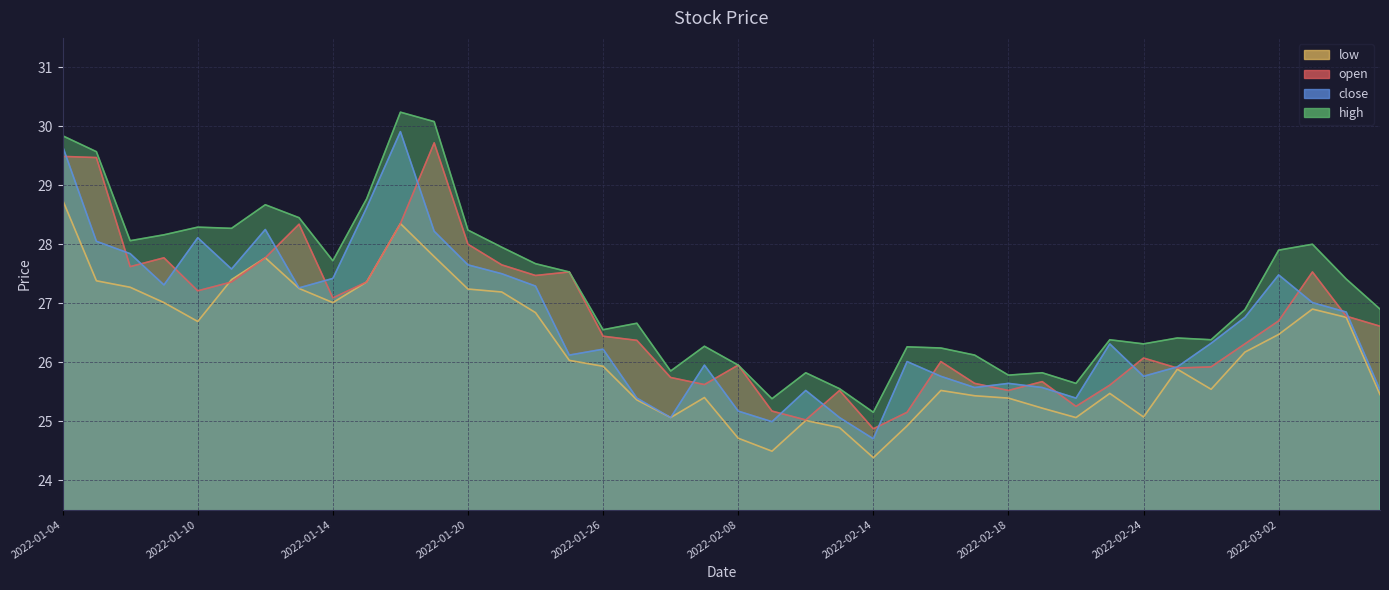

Which series changed the most between 2022-01-25 and 2022-01-28?

open